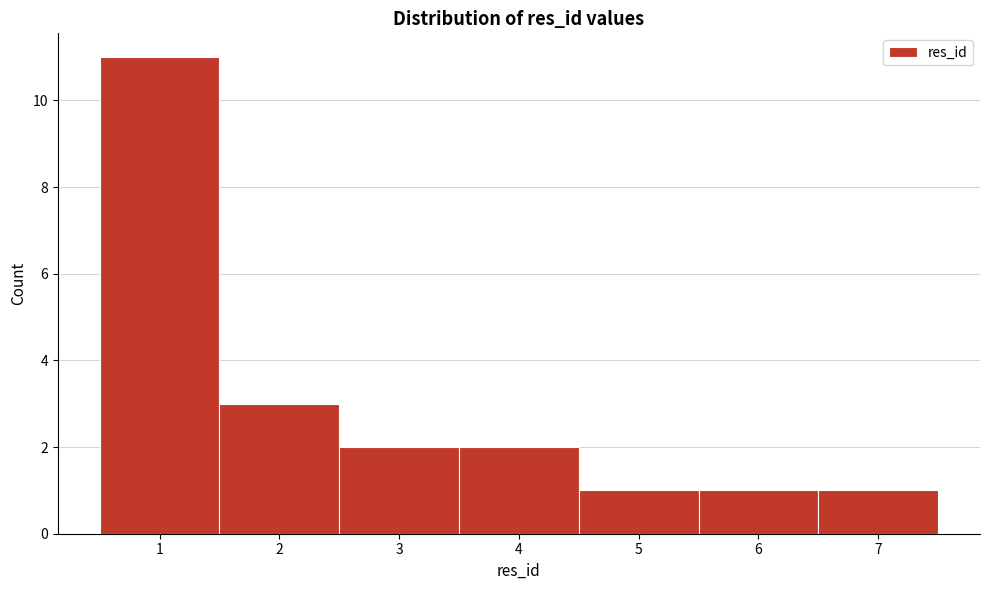

Over which range of the x-axis is the bar tallest?

0.5 to 1.5